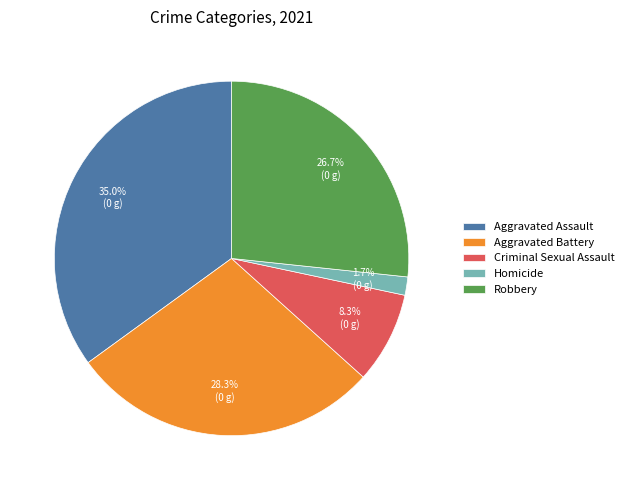

To the nearest percent, what percentage of the pie is Homicide?

2%